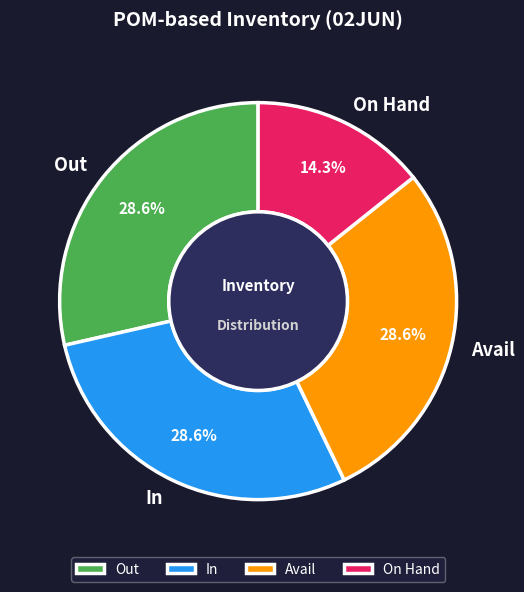

Which category has the smallest portion of the pie?

On Hand